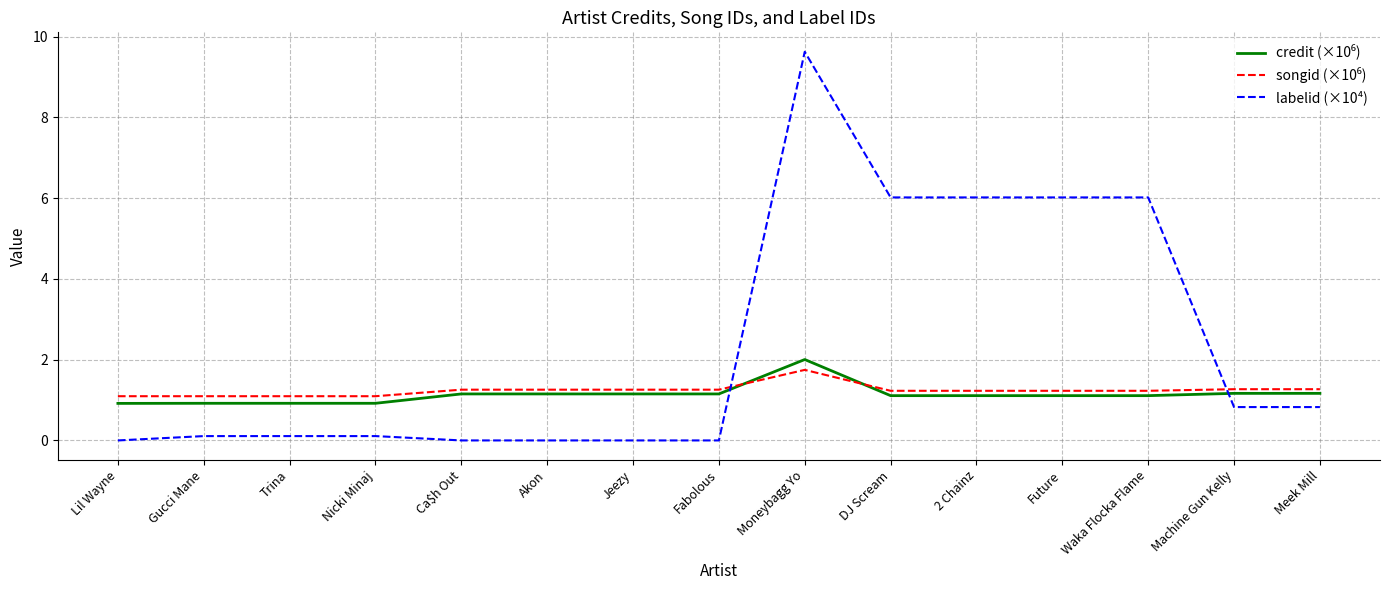

What is the spread (max minus min) of values at Future?

4.9